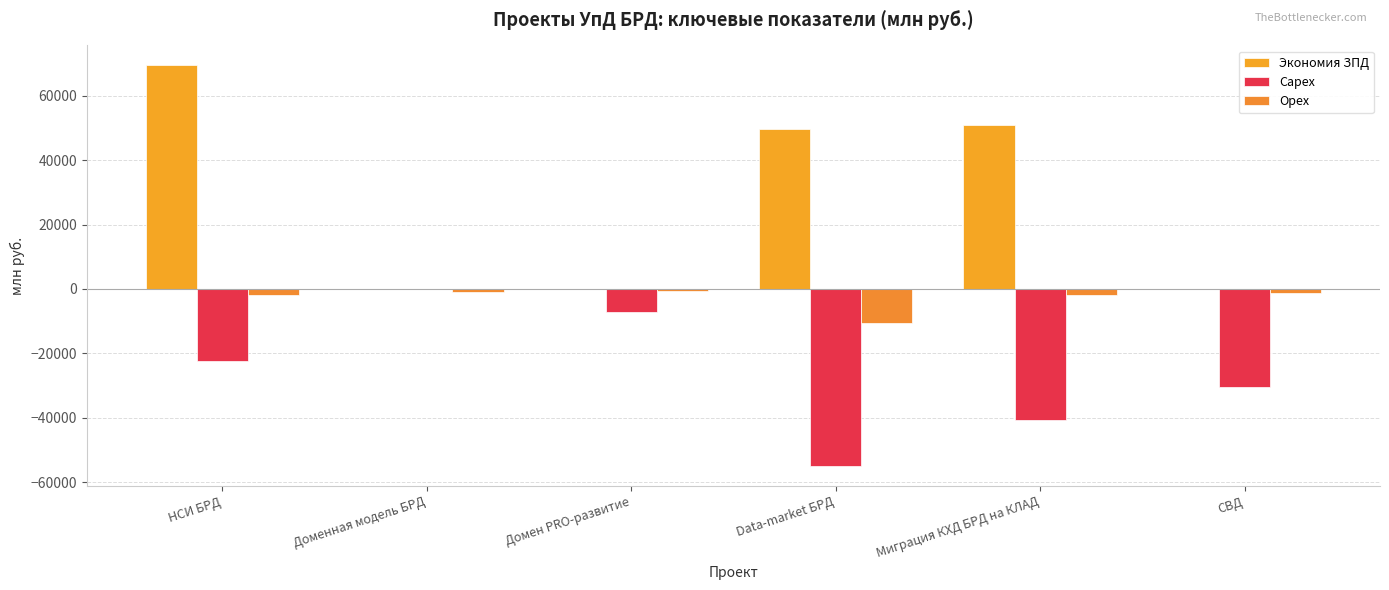

What position from the right is Доменная модель БРД?

5